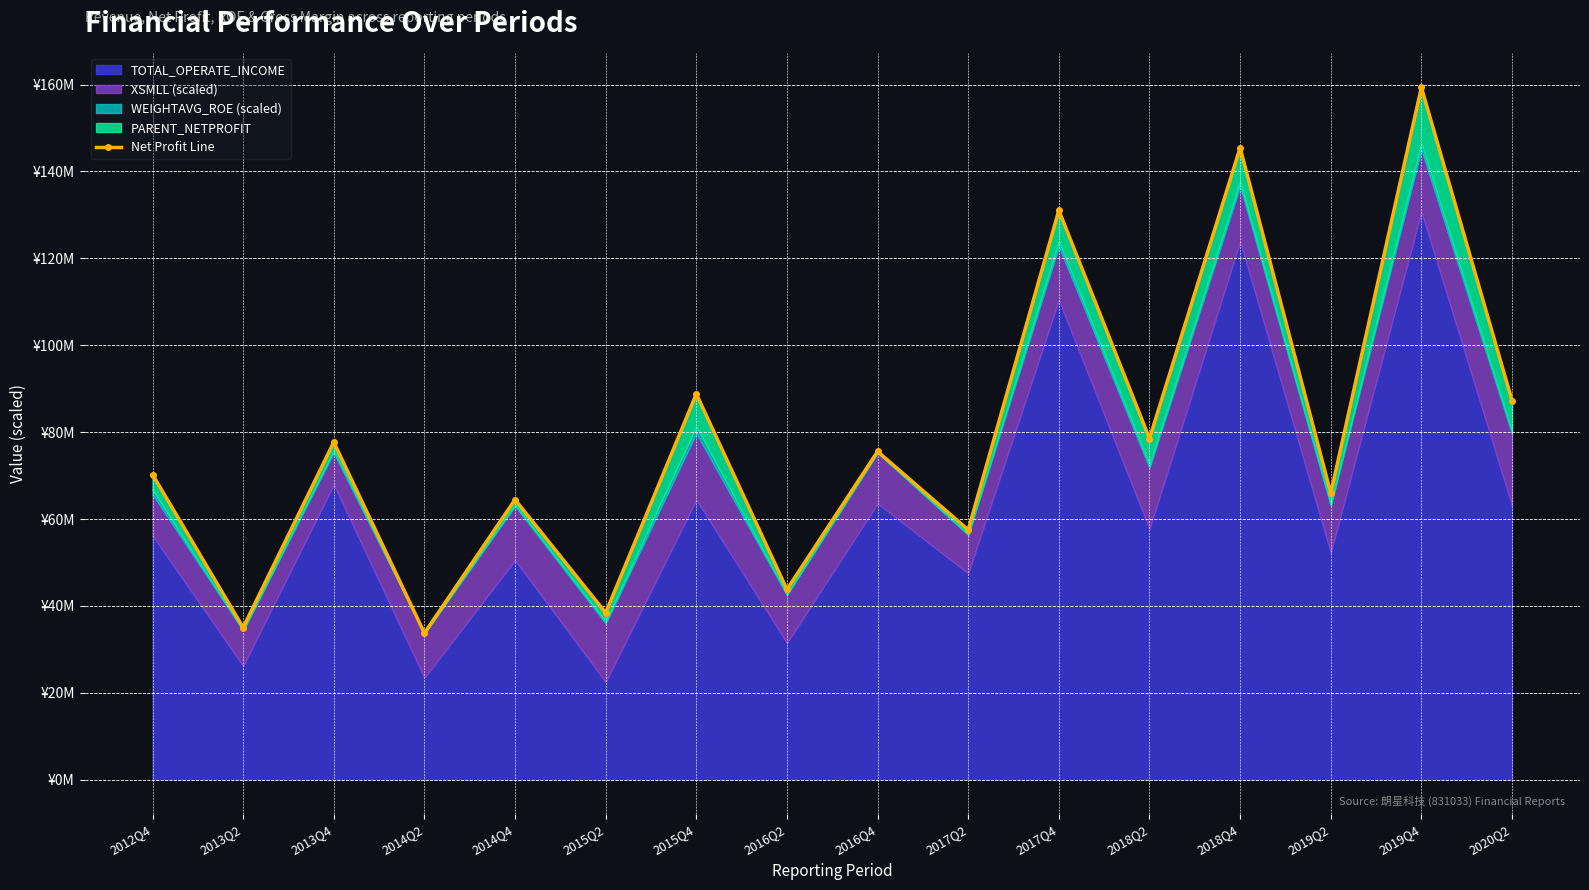

Rank the categories by value from highest to lowest.

2019Q4, 2018Q4, 2017Q4, 2015Q4, 2020Q2, 2018Q2, 2013Q4, 2016Q4, 2012Q4, 2019Q2, 2014Q4, 2017Q2, 2016Q2, 2015Q2, 2013Q2, 2014Q2